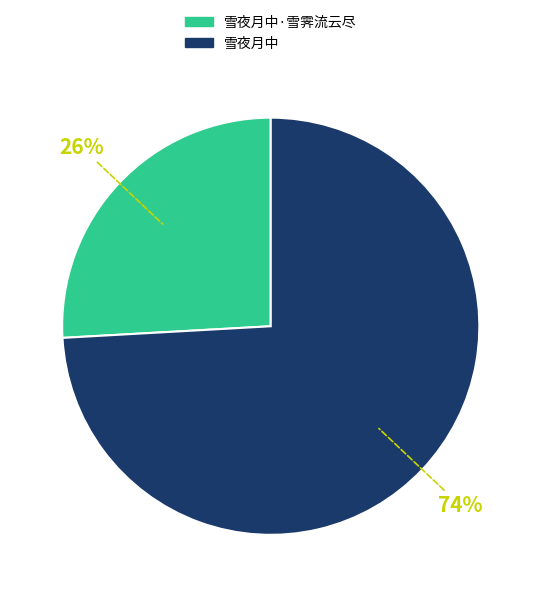

Does any single category account for the majority?

Yes